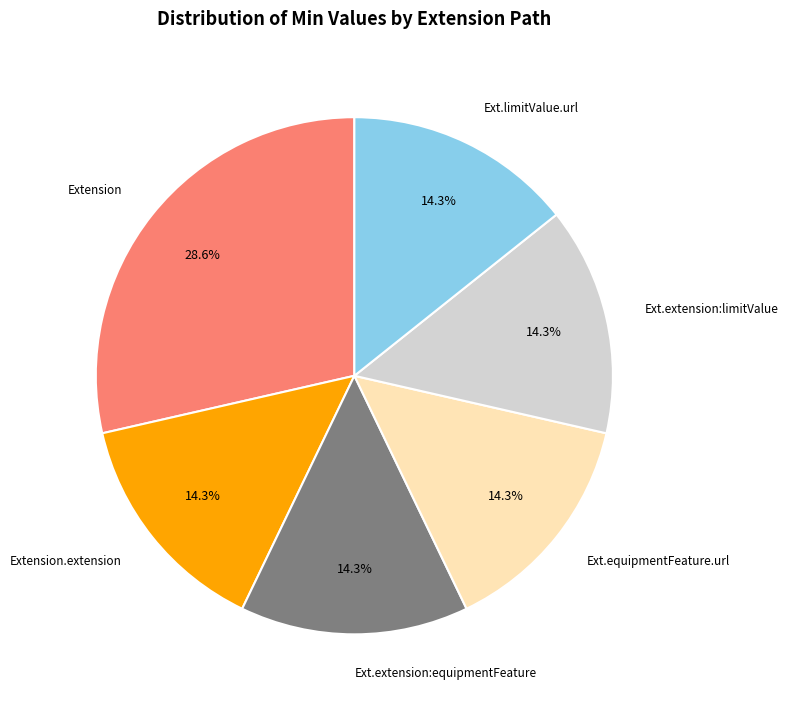

How many segments does this pie chart have?

6